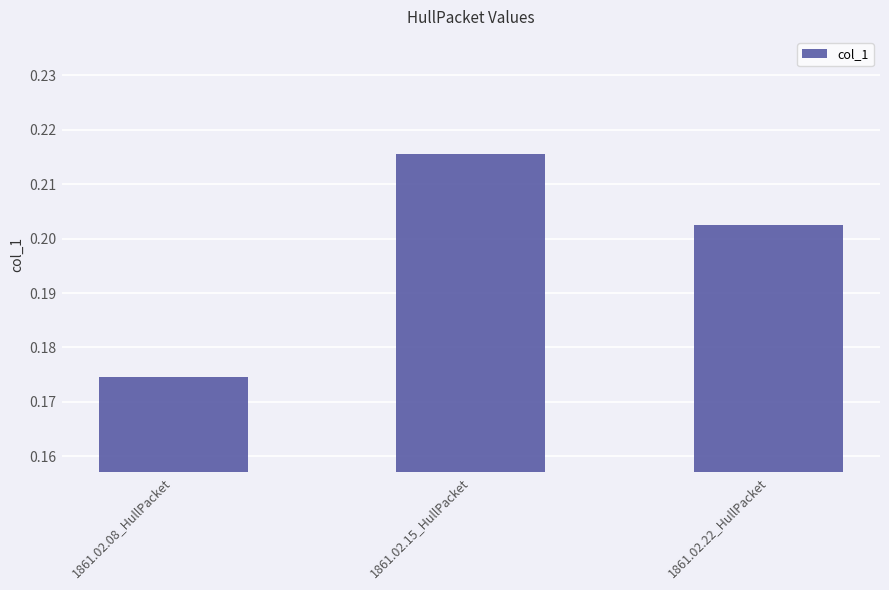

True or false: the data shows 0.3 at 1861.02.15_HullPacket.

False